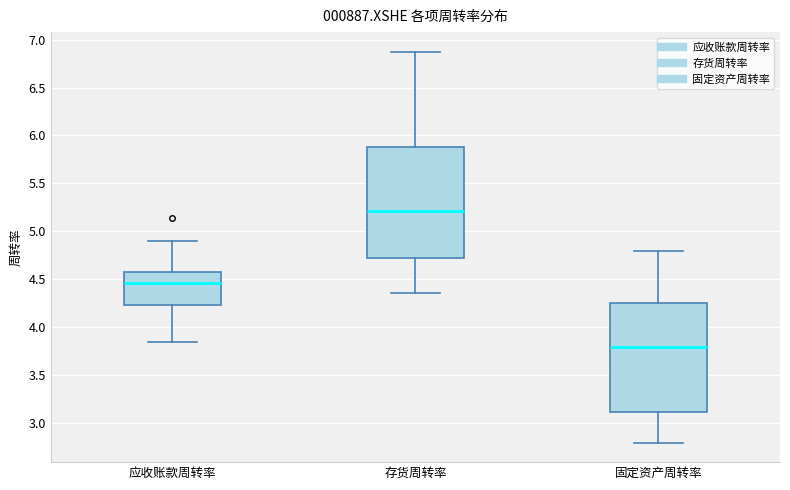

Where does the upper whisker of the box for 固定资产周转率 end on the y-axis? The values are not printed on the chart, so give them approximately, as read against the axis.

4.80